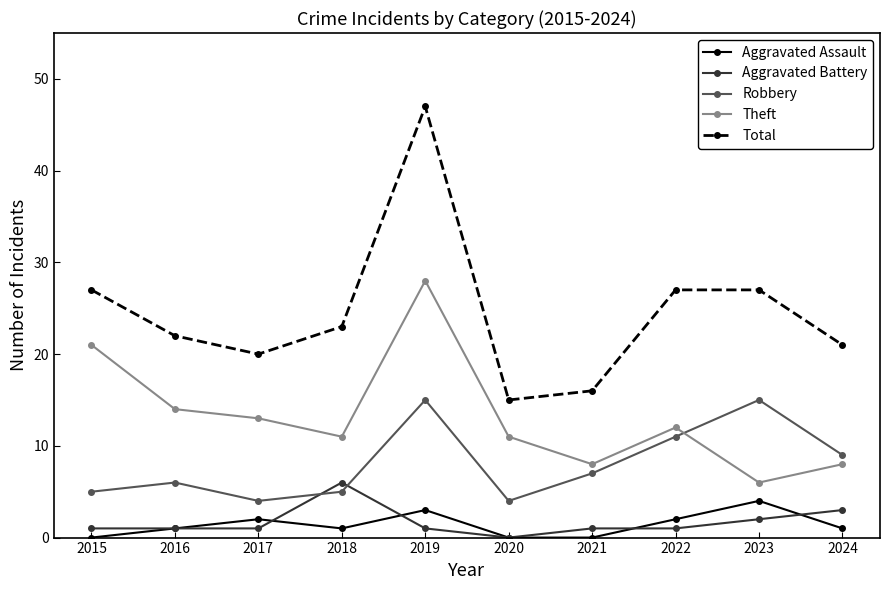

Which series has the largest total across all categories?

Total